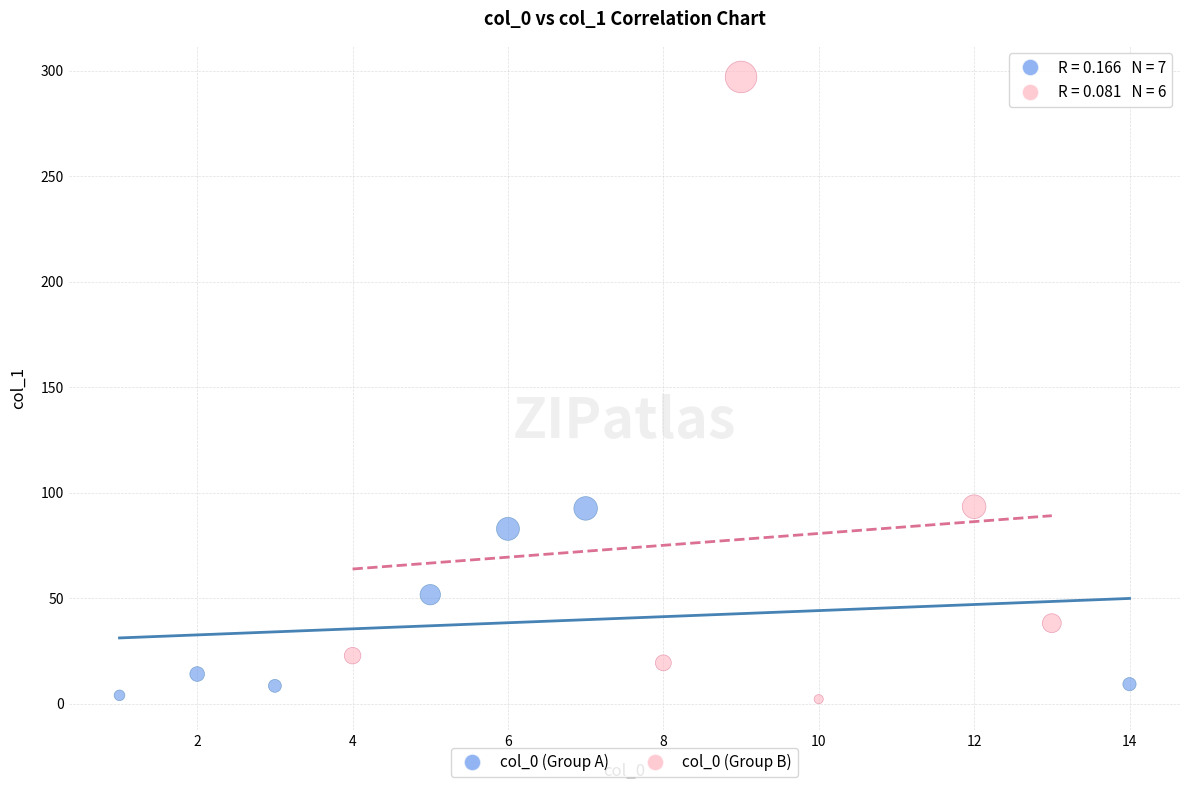

Which series has the largest Y range (max minus min)?

col_0 (Group B)